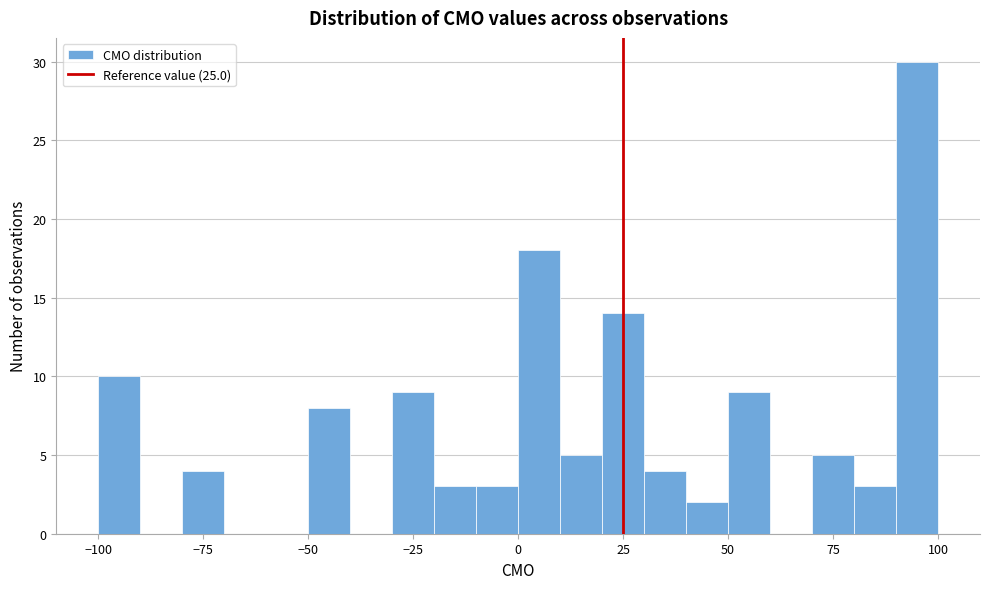

Read against the x-axis, roughly where is the centre of the tallest bar?

95